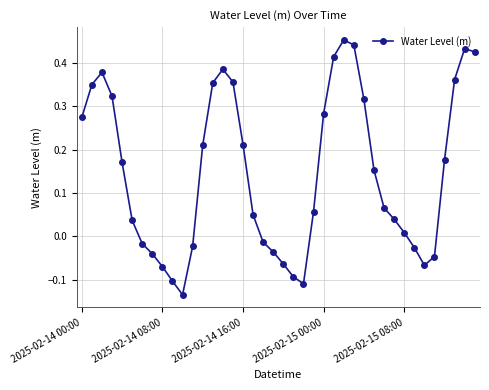

What is the sum of all values?

5.9